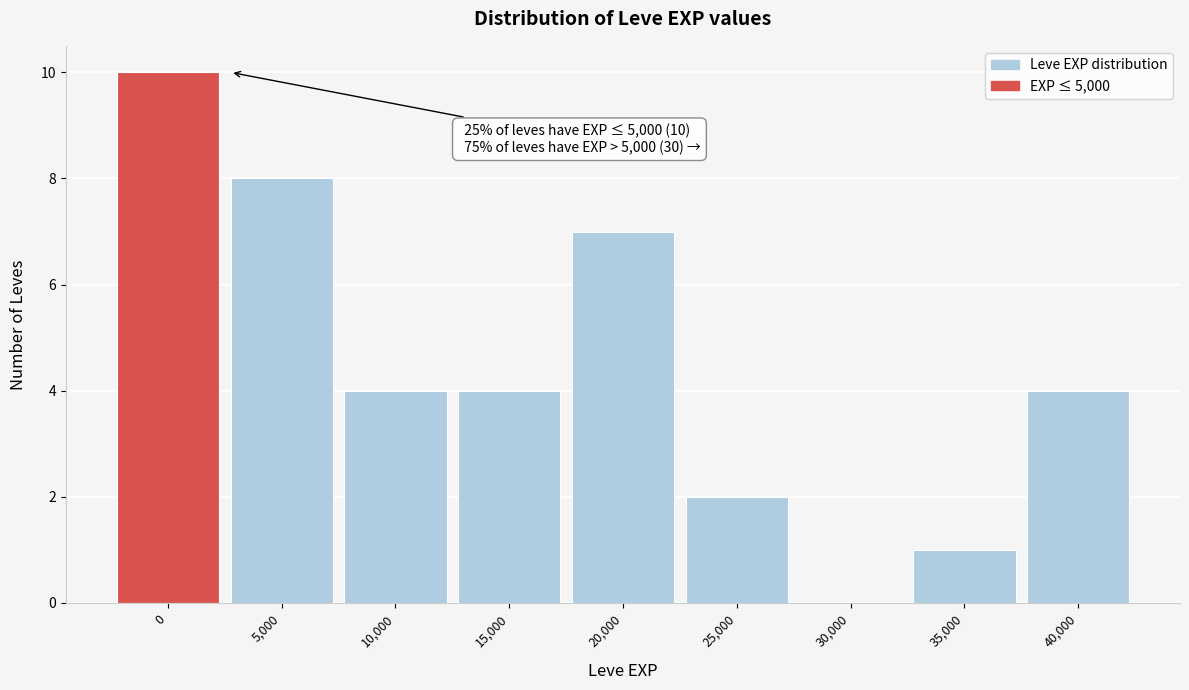

Reading left to right, extract all data points from this chart.

0=10	5,000=8	10,000=4	15,000=4	20,000=7	25,000=2	30,000=0	35,000=1	40,000=4